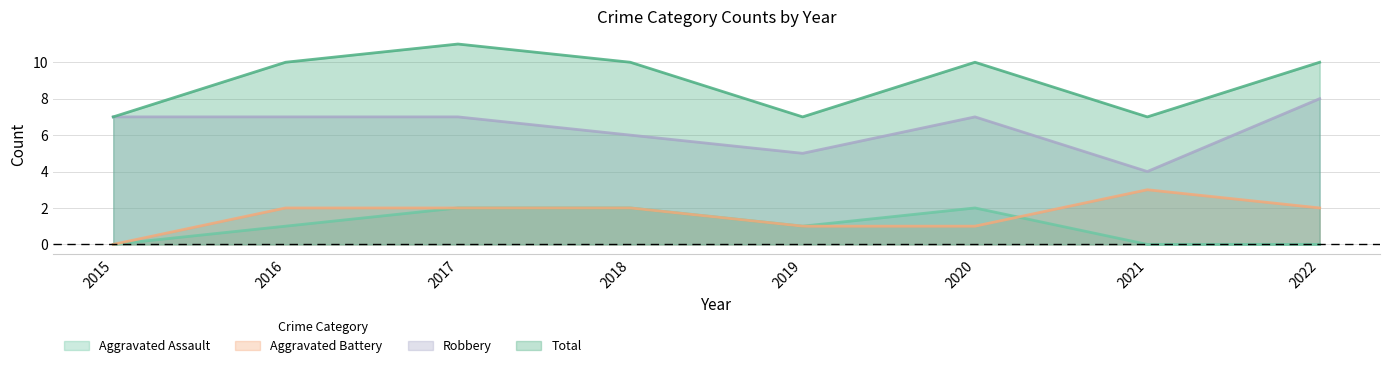

Reading left to right, list all the values displayed in this chart.

Aggravated Assault: 2015=0	2016=1	2017=2	2018=2	2019=1	2020=2	2021=0	2022=0
Aggravated Battery: 2015=0	2016=2	2017=2	2018=2	2019=1	2020=1	2021=3	2022=2
Robbery: 2015=7	2016=7	2017=7	2018=6	2019=5	2020=7	2021=4	2022=8
Total: 2015=7	2016=10	2017=11	2018=10	2019=7	2020=10	2021=7	2022=10